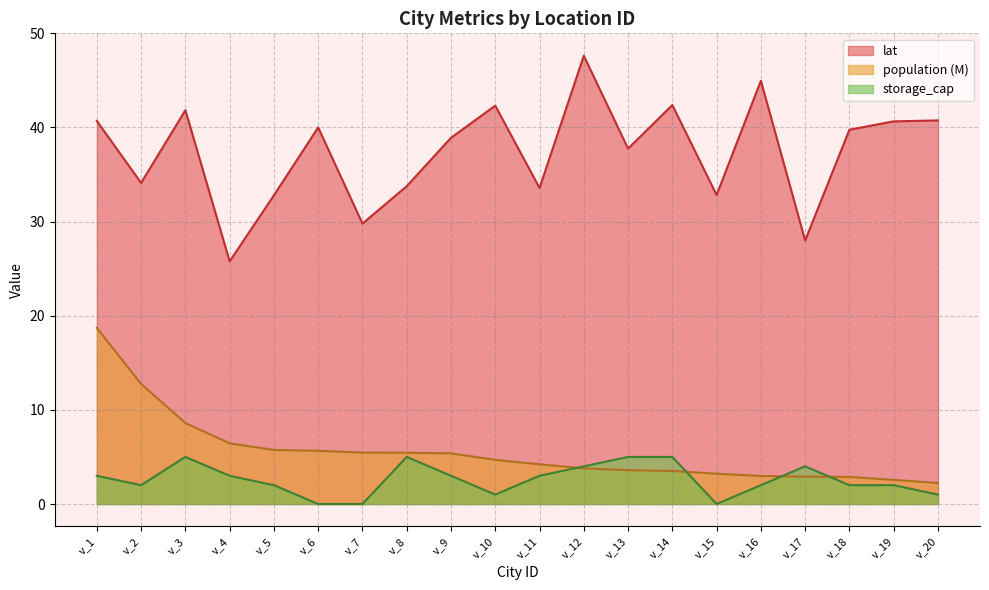

Which series has the largest range (max minus min)?

lat